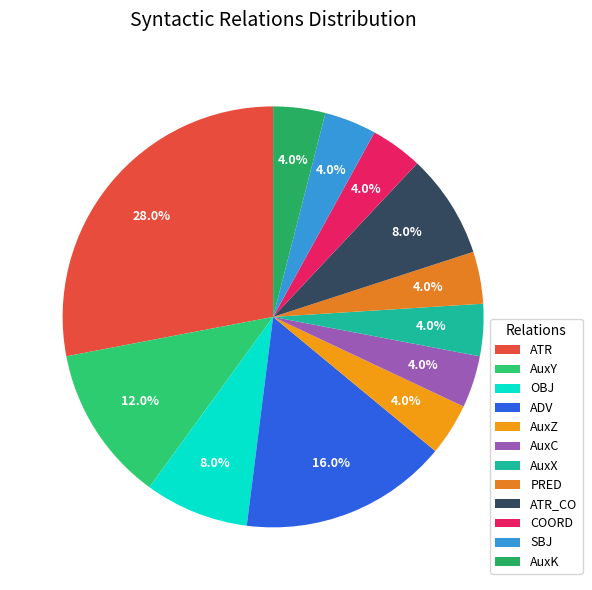

Count the number of slices in the pie.

12